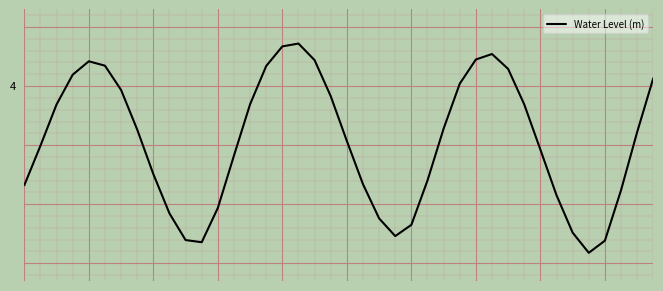

Does the chart display data point markers on the line(s)?

No